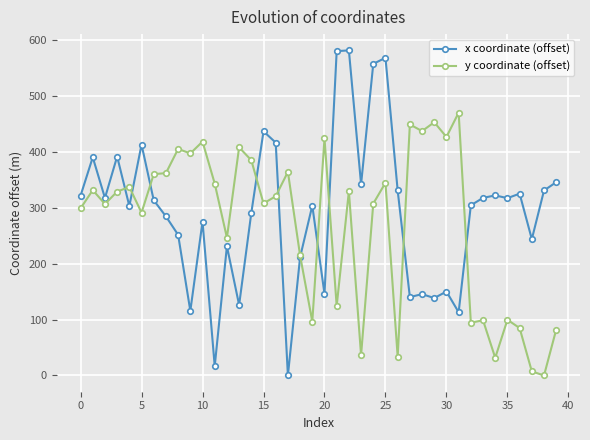

True or false: x coordinate (offset) has more than 1 points higher than both neighbors.

True